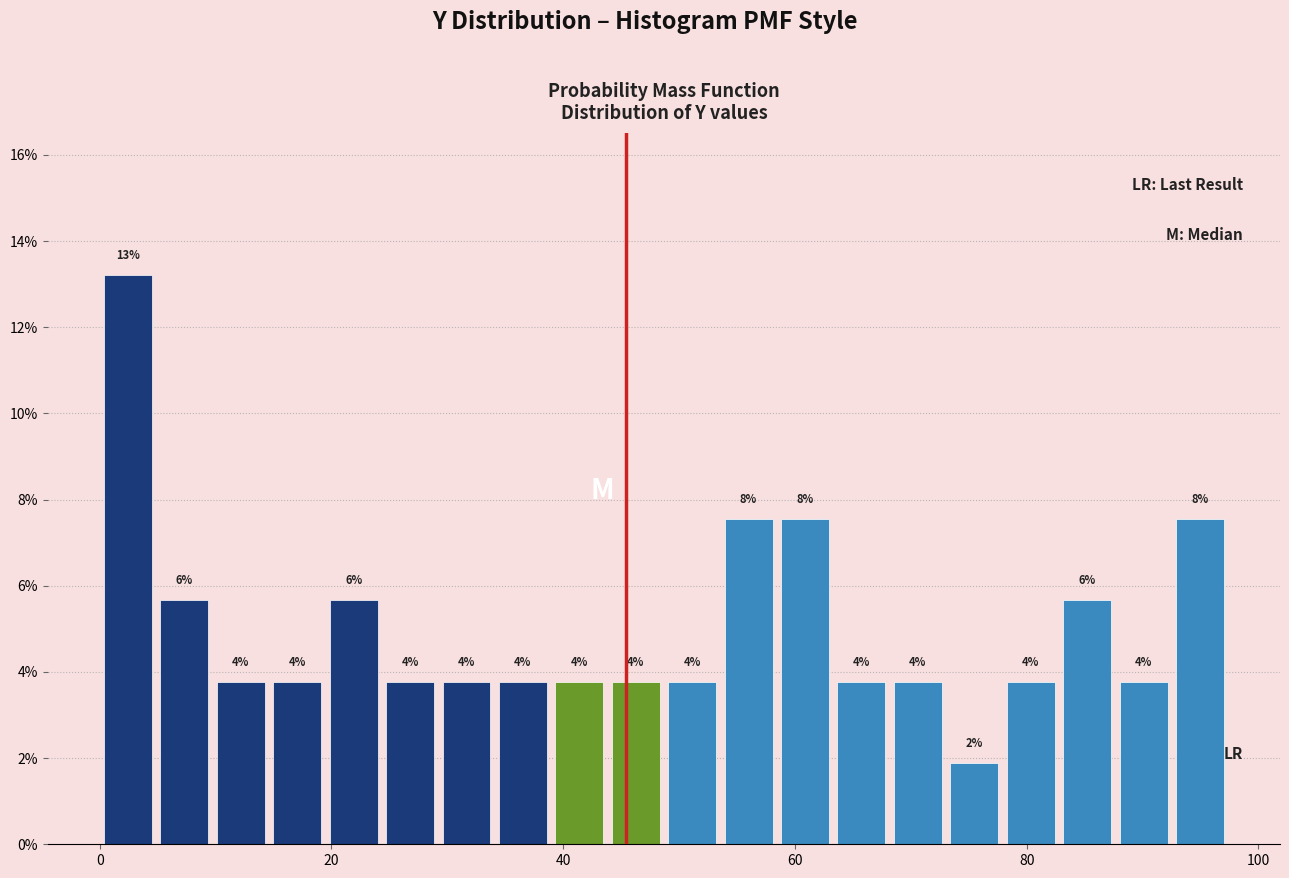

Read against the x-axis, roughly where is the centre of the tallest bar?

2